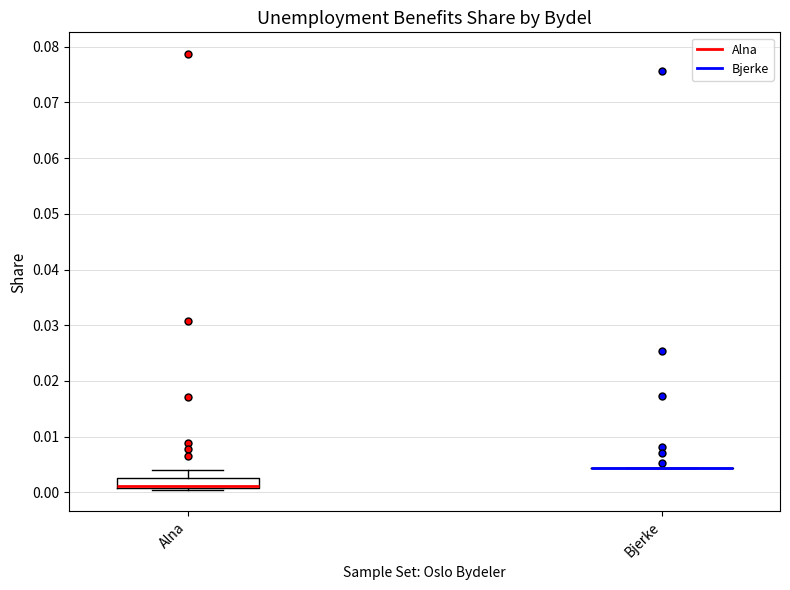

Where is the upper edge of the box for Alna on the y-axis? The values are not printed on the chart, so give them approximately, as read against the axis.

0.003